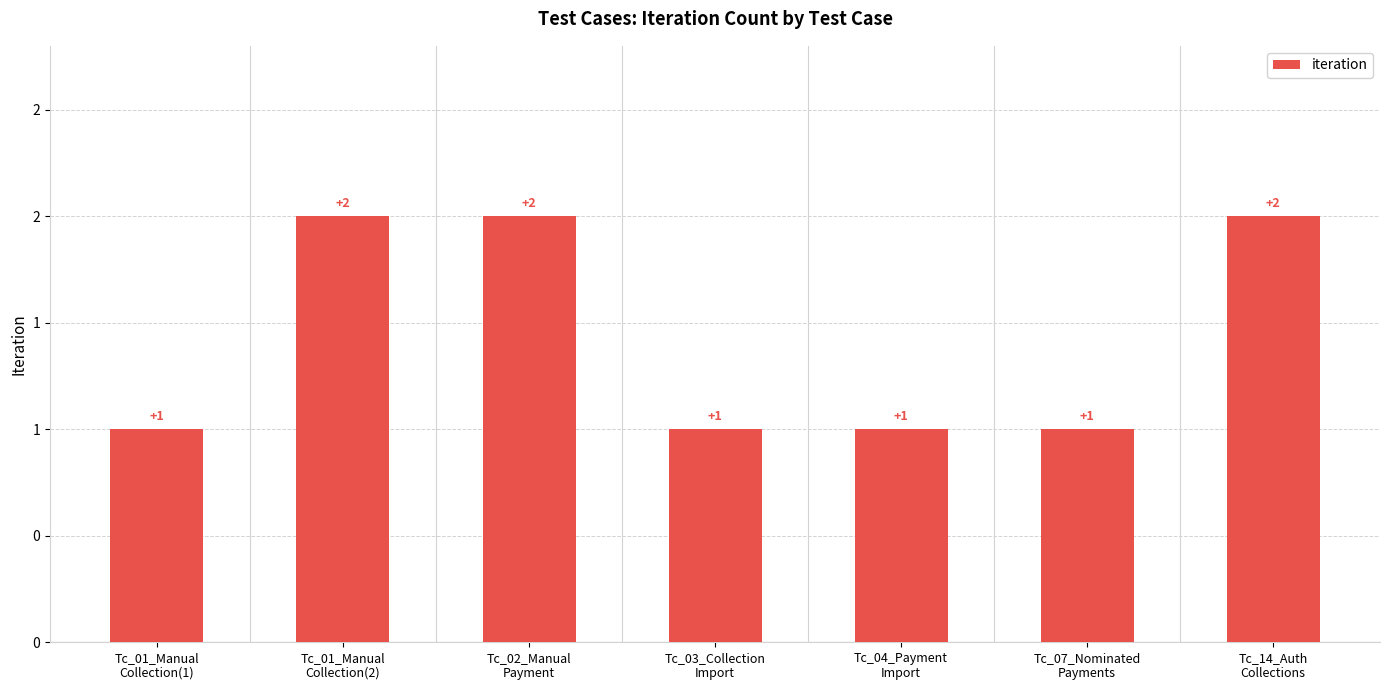

What is the greatest value displayed?

2